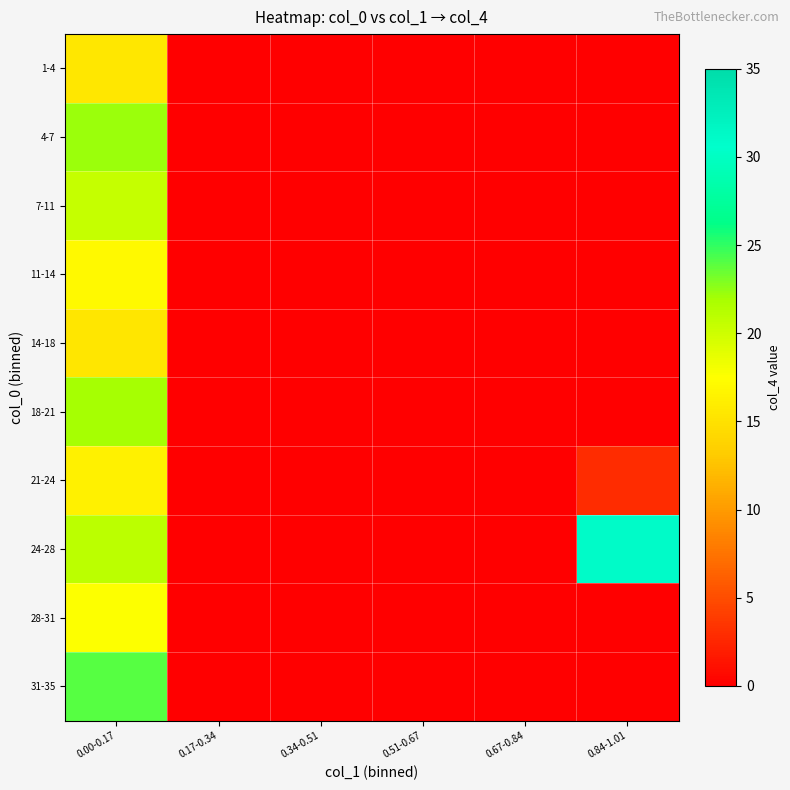

What is the total value across all series at 0.84-1.01?

34.0